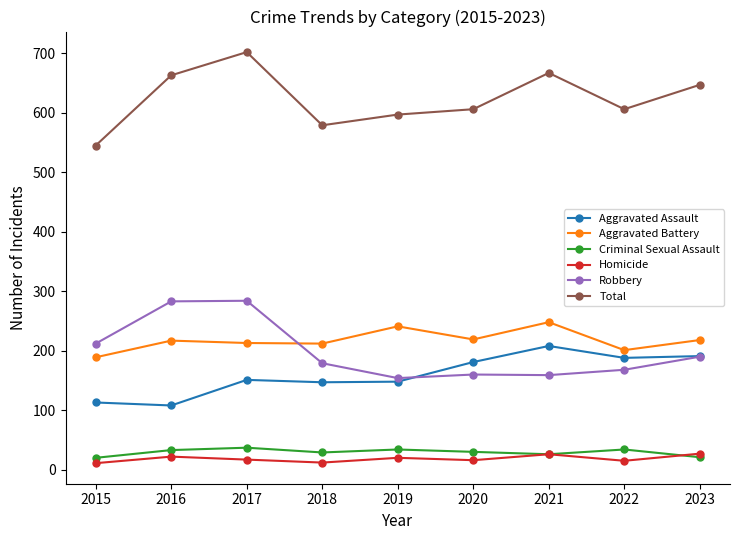

What is the average value of the Homicide series?

18